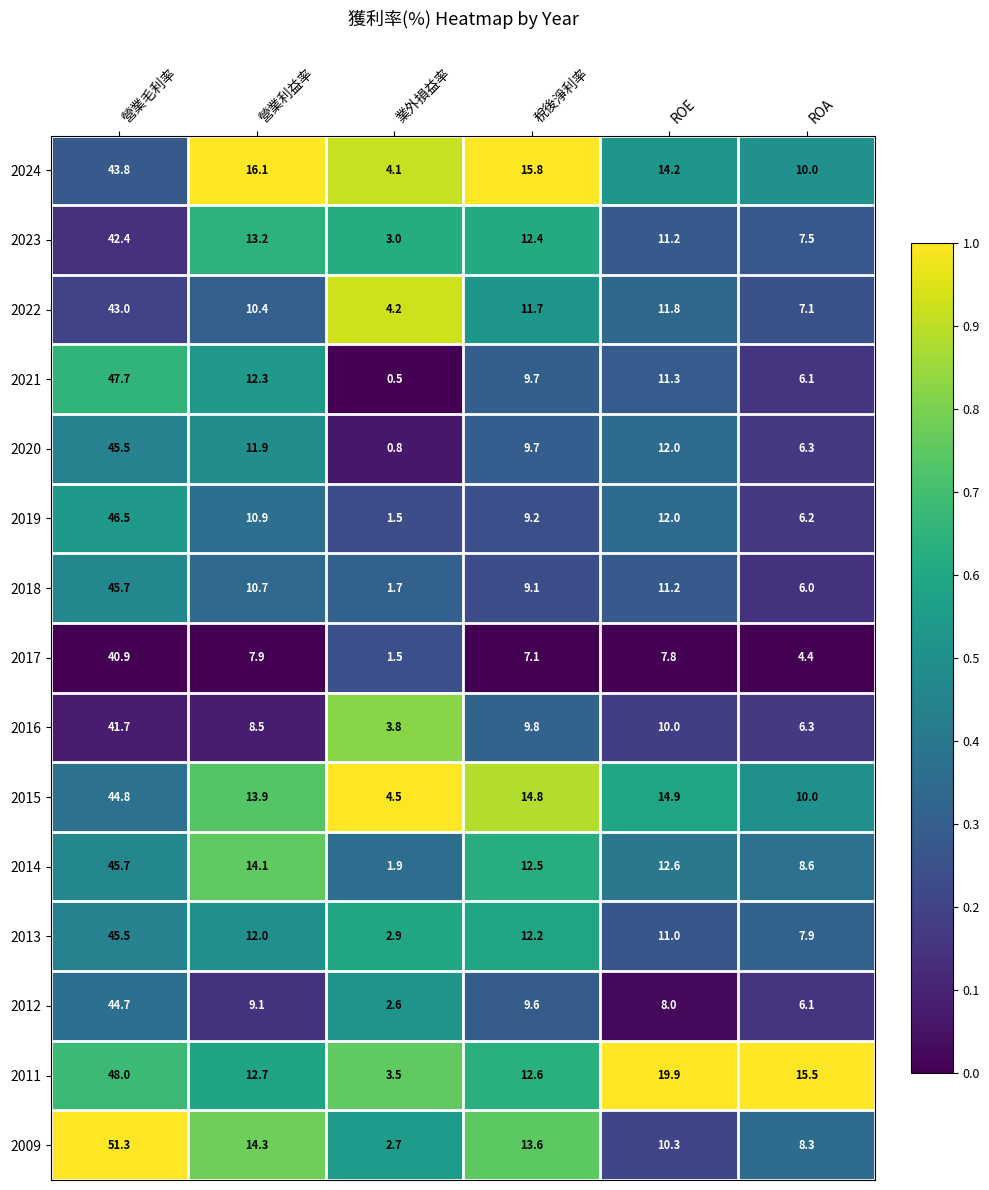

At which category is the sum across all series the highest?

營業毛利率